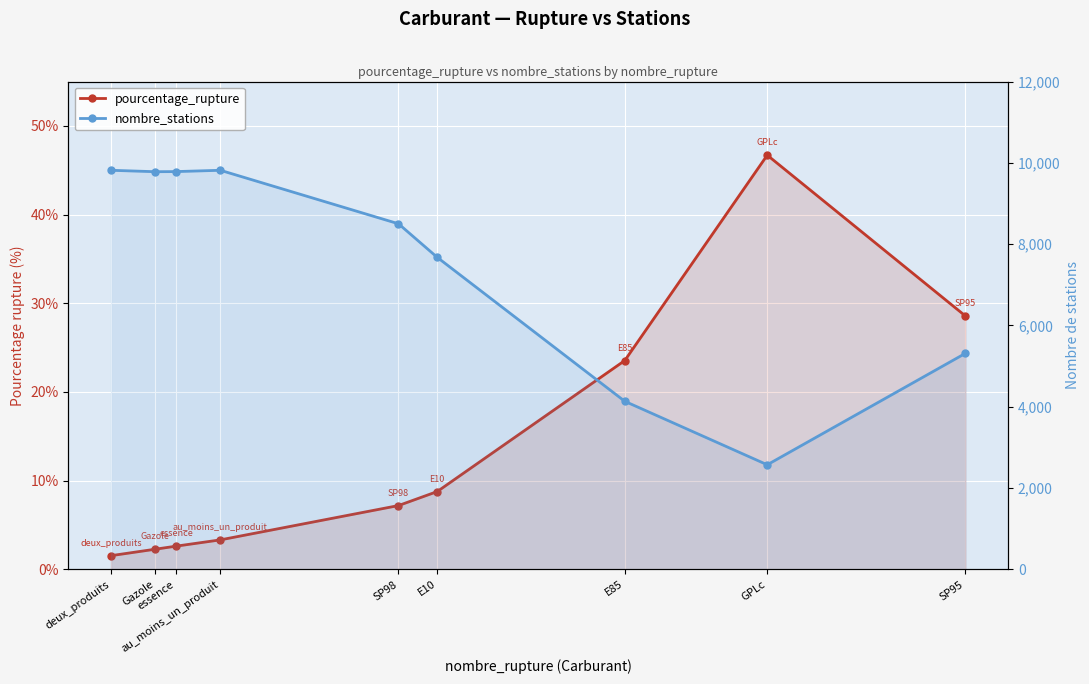

What is the smallest value displayed?

1.5